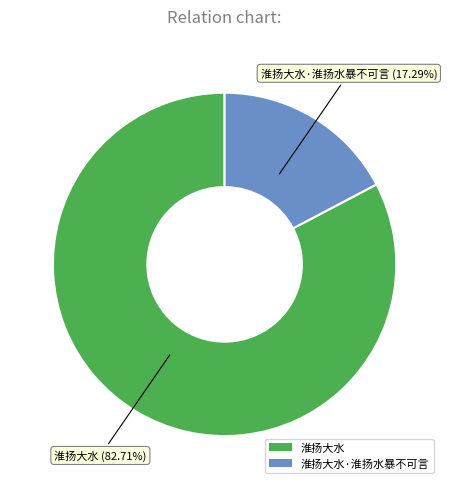

Rank the categories by value from lowest to highest.

淮扬大水·淮扬水暴不可言, 淮扬大水